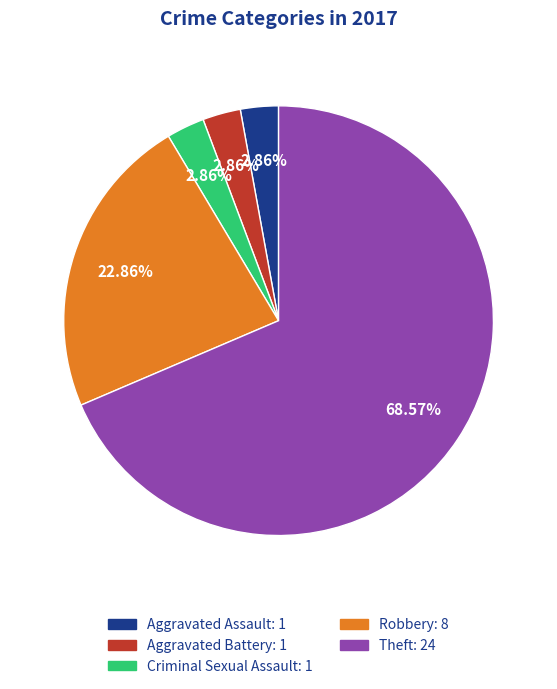

What is the majority slice?

Theft